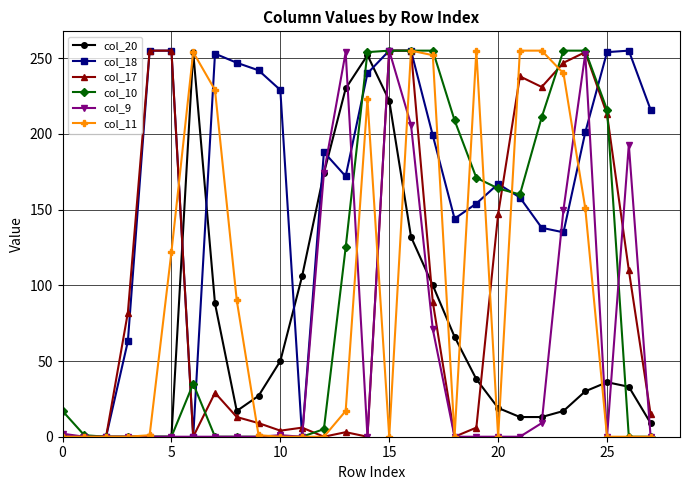

How many data points in col_20 are less than 33?

14